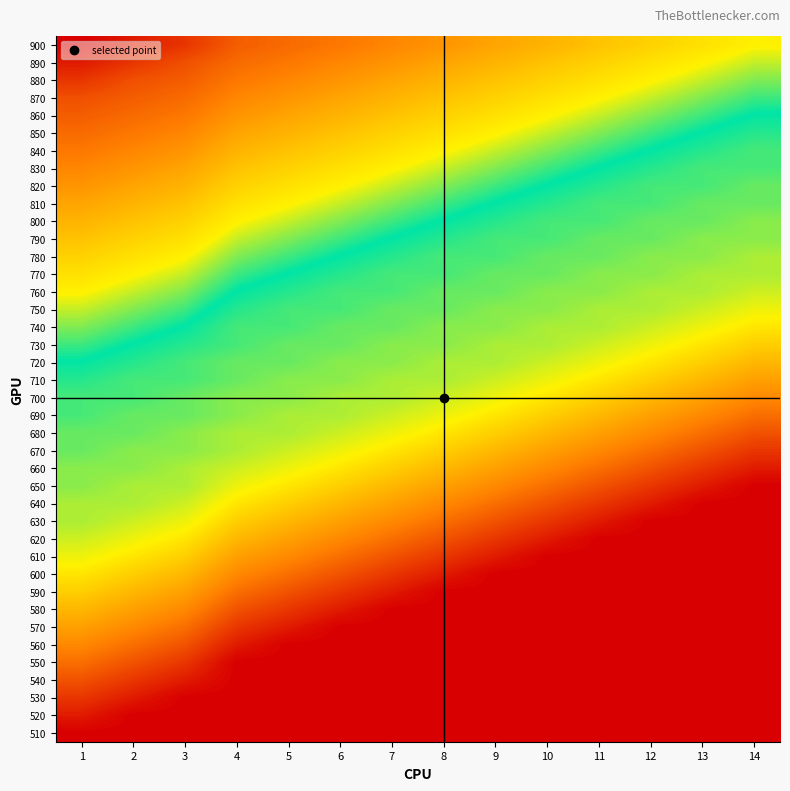

Which has a higher value, 8 or 2?

8